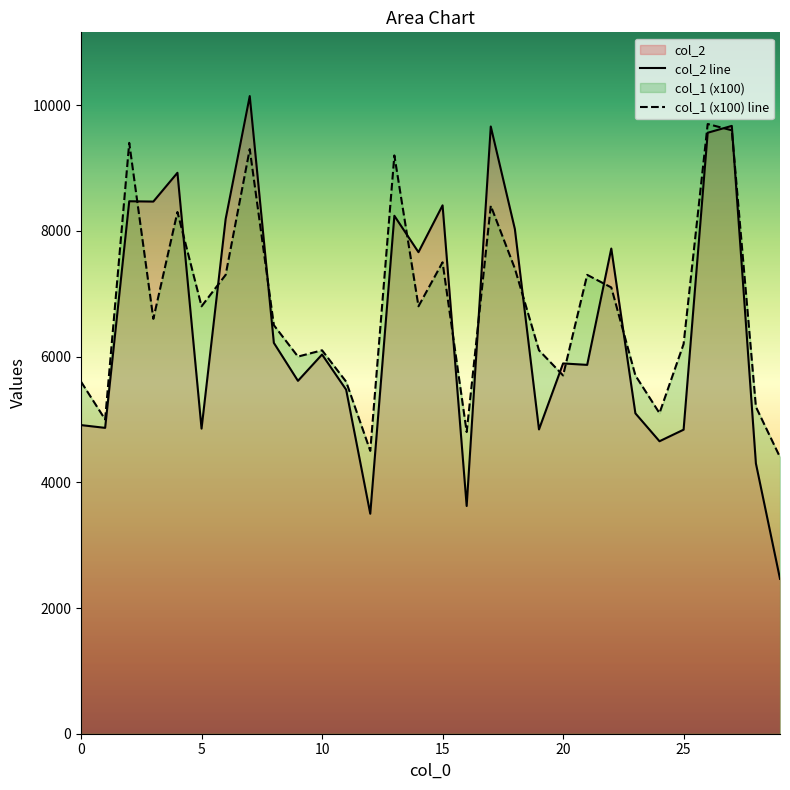

What is the value of the col_1 (x100) line point at the 29th from the left?

5200